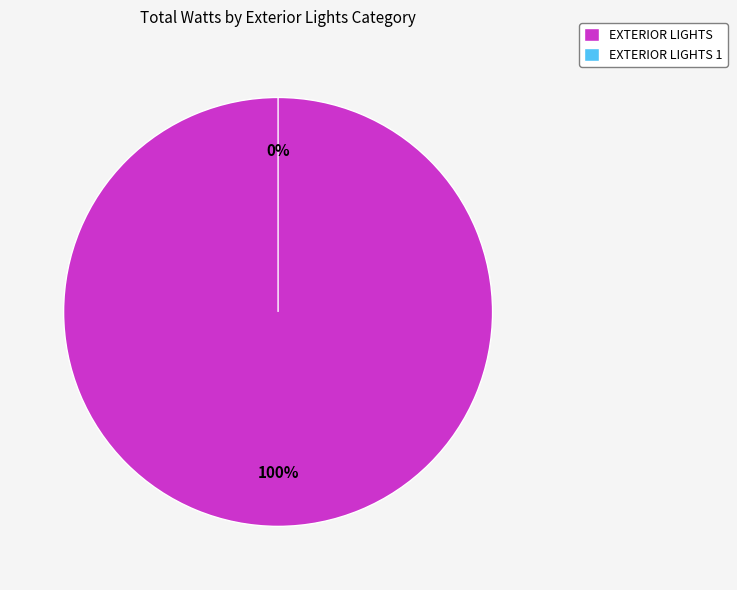

Is it true that EXTERIOR LIGHTS is 89% of the pie?

False